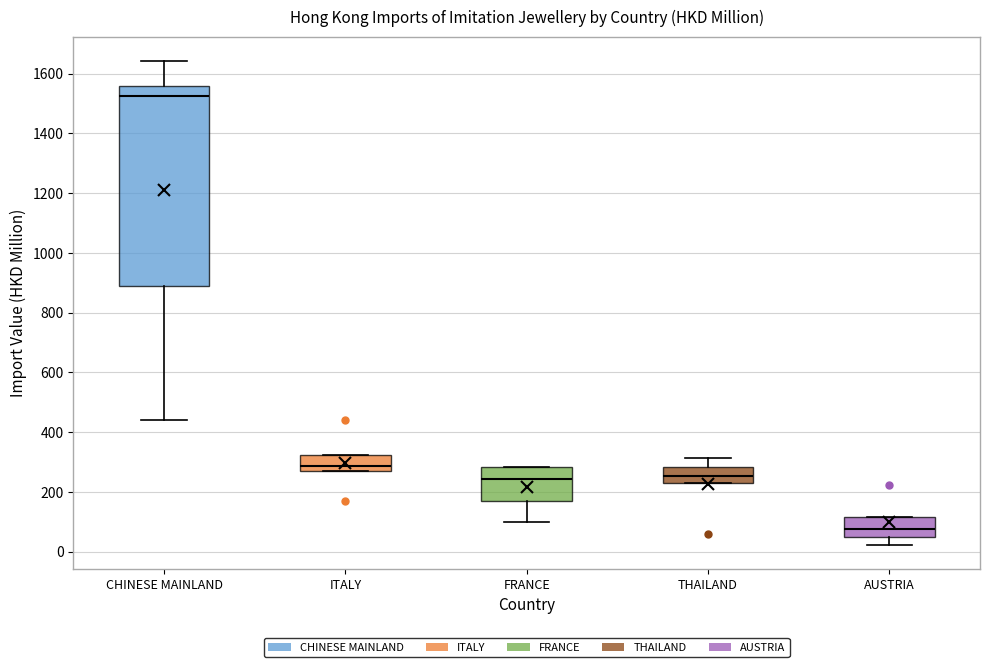

Reading left to right, read every box against the y-axis: the position of its median line, the range the box covers, and the ends of its whiskers. The values are not printed on the chart, so give them approximately, as read against the axis.

CHINESE MAINLAND: median 1520, box 900 to 1560, whiskers 440 to 1640
ITALY: median 280 (just above the box's lower edge), box 280 to 320, whiskers 280 to 320
FRANCE: median 240, box 160 to 280, whiskers 100 to 280
THAILAND: median 260, box 220 to 280, whiskers 220 to 320
AUSTRIA: median 80, box 40 to 120, whiskers 20 to 120